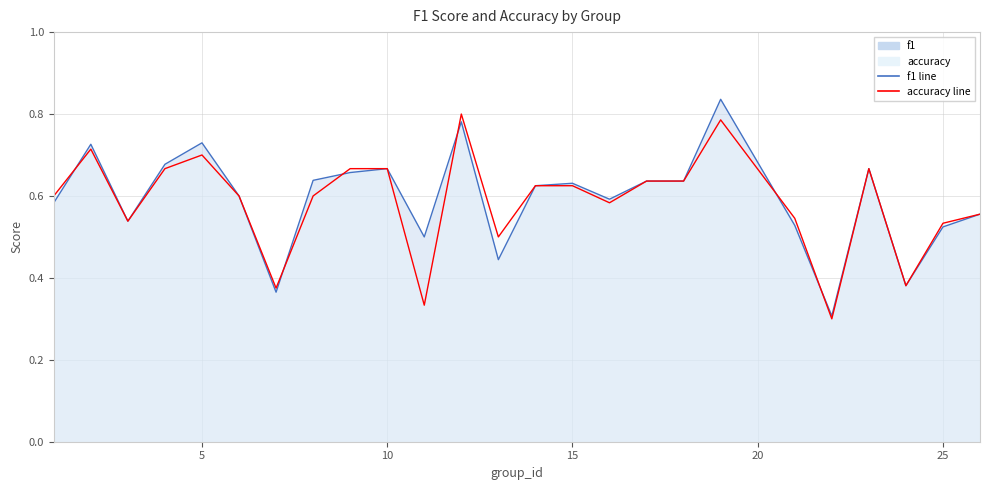

At which category is the sum across all series the highest?

19